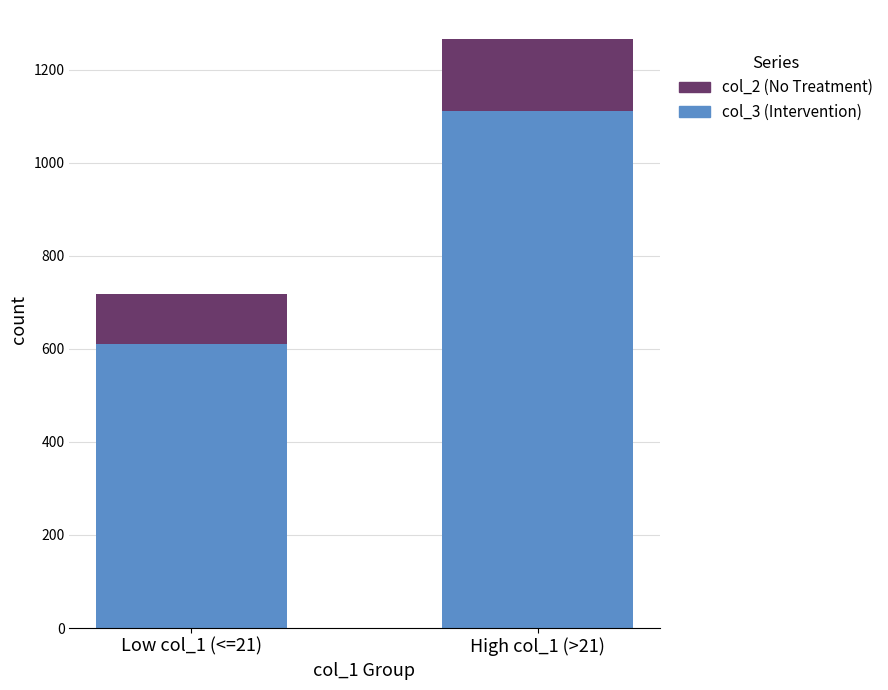

At which category is the sum across all series the highest?

High col_1 (>21)